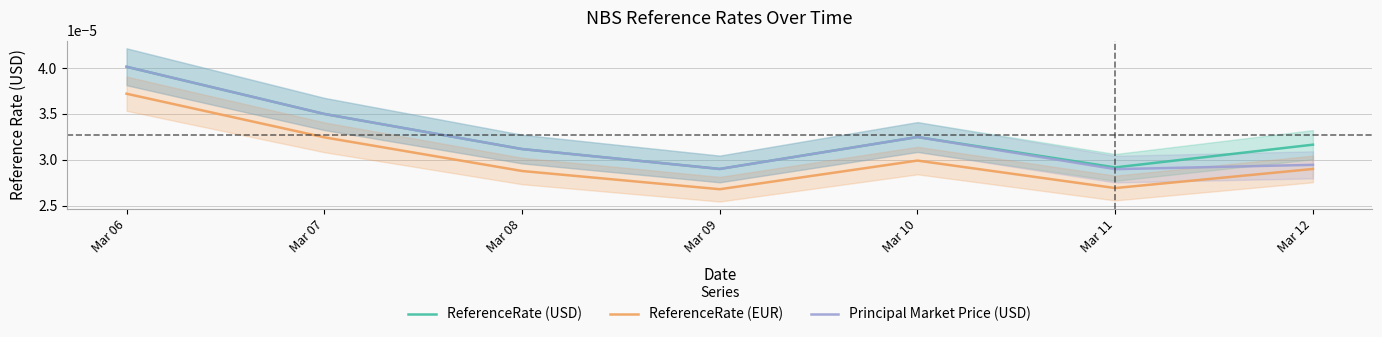

List the series in order of their peak value, lowest first.

ReferenceRate (EUR), ReferenceRate (USD), Principal Market Price (USD)